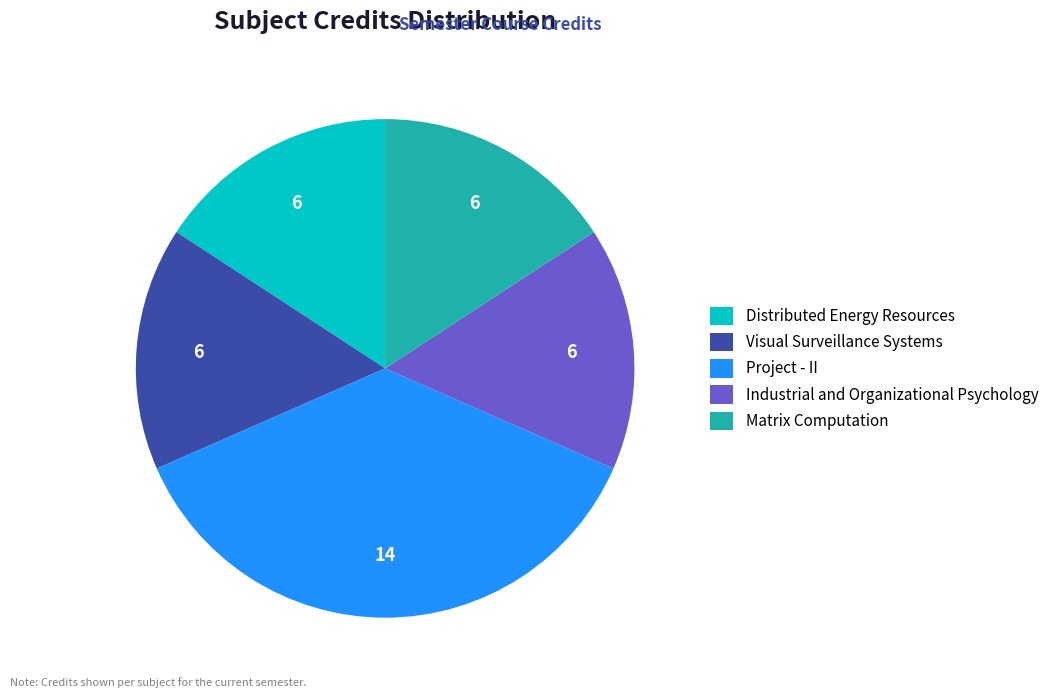

Which category has the biggest portion of the pie?

Project - II